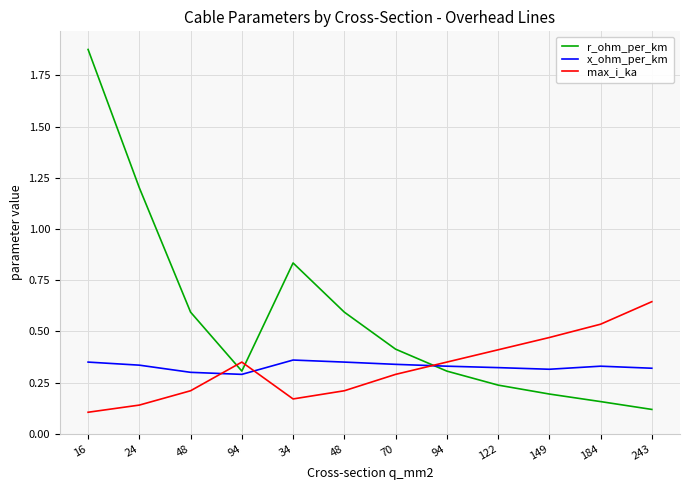

Is this an area chart (filled region under the line)?

No